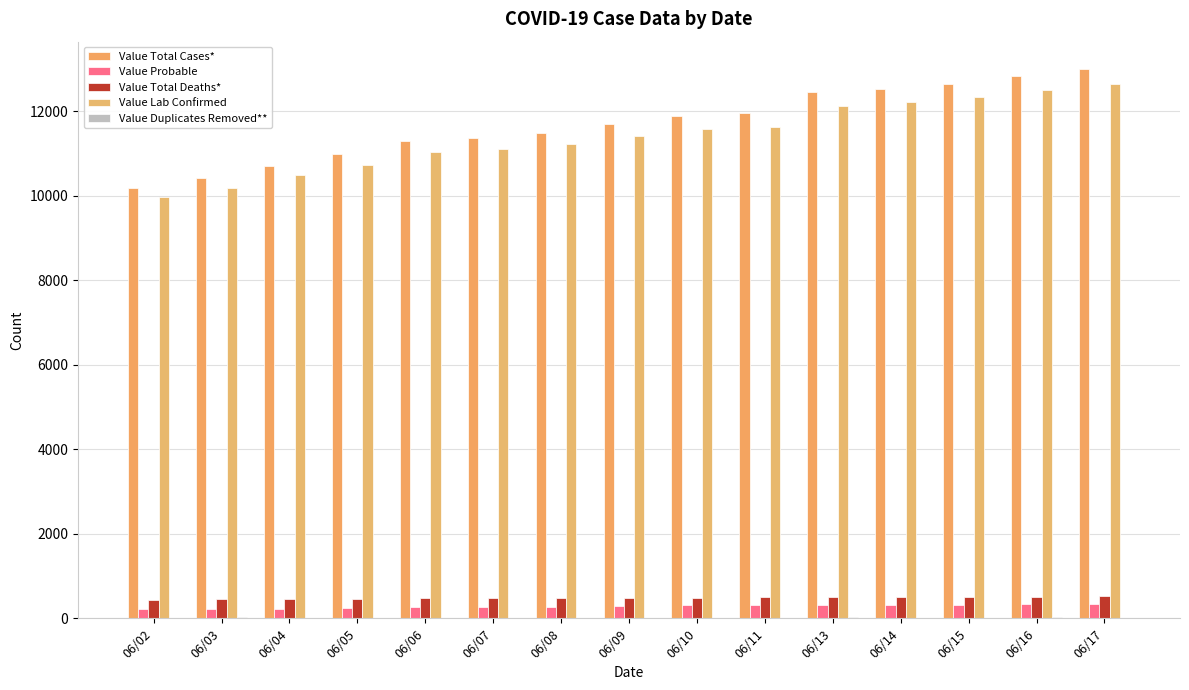

Reading left to right, extract all data points from this chart.

Value Total Cases*: 10185	10410	10705	10977	11287	11356	11476	11708	11883	11945	12445	12529	12647	12829	12995
Value Probable: 215	218	226	243	256	259	264	289	307	308	320	321	321	339	349
Value Total Deaths*: 442	450	458	466	470	471	472	477	484	493	499	500	505	512	518
Value Lab Confirmed: 9970	10192	10479	10734	11031	11097	11212	11419	11576	11637	12125	12208	12326	12490	12646
Value Duplicates Removed**: 16	40	0	17	9	1	0	13	16	7	36	1	2	21	4